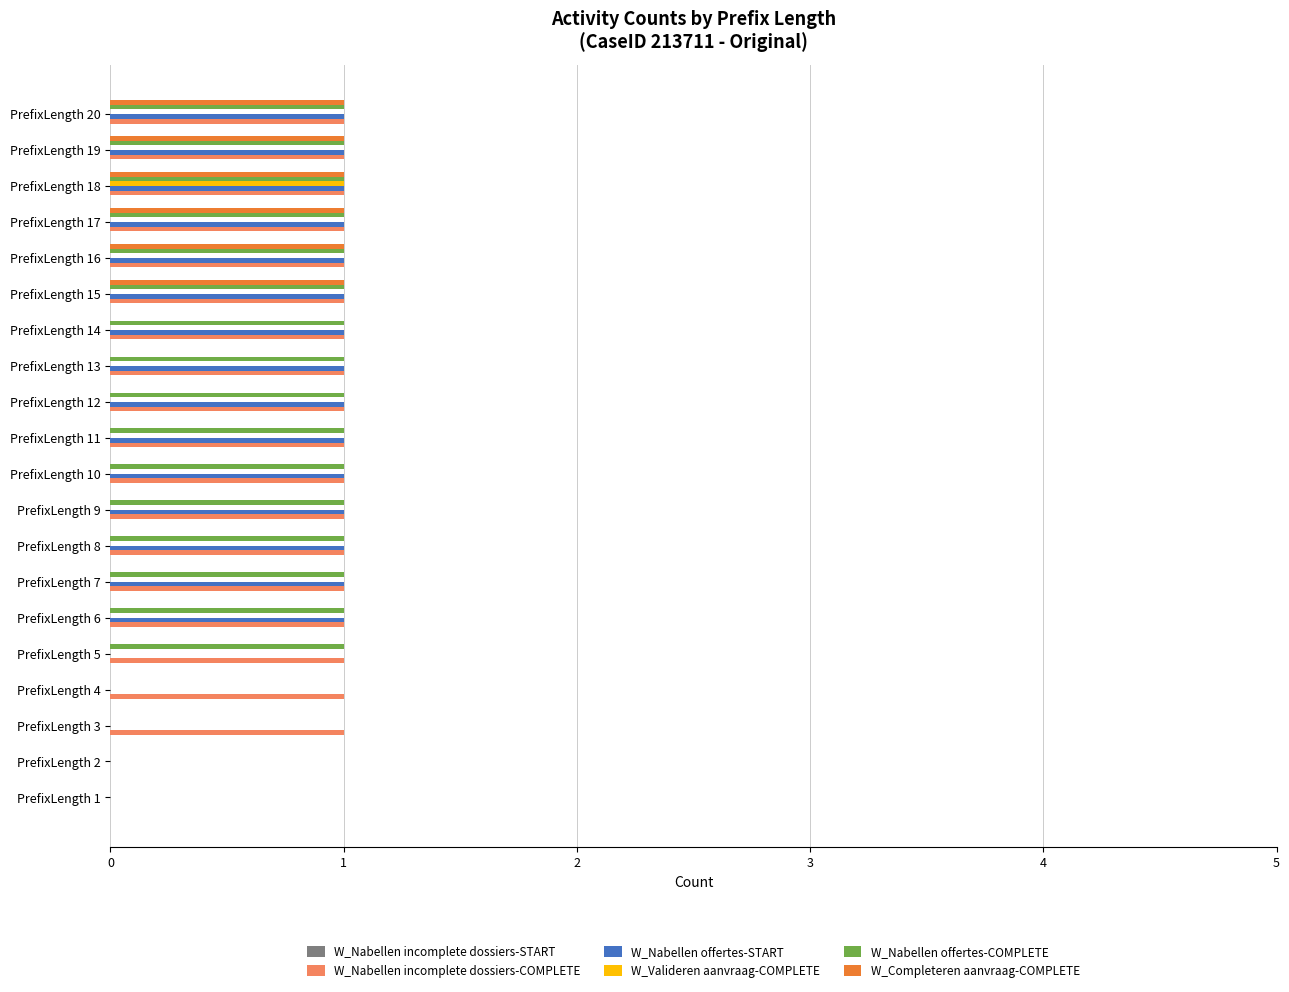

The W_Completeren aanvraag-COMPLETE series shows 0 at PrefixLength 5. True or false?

True